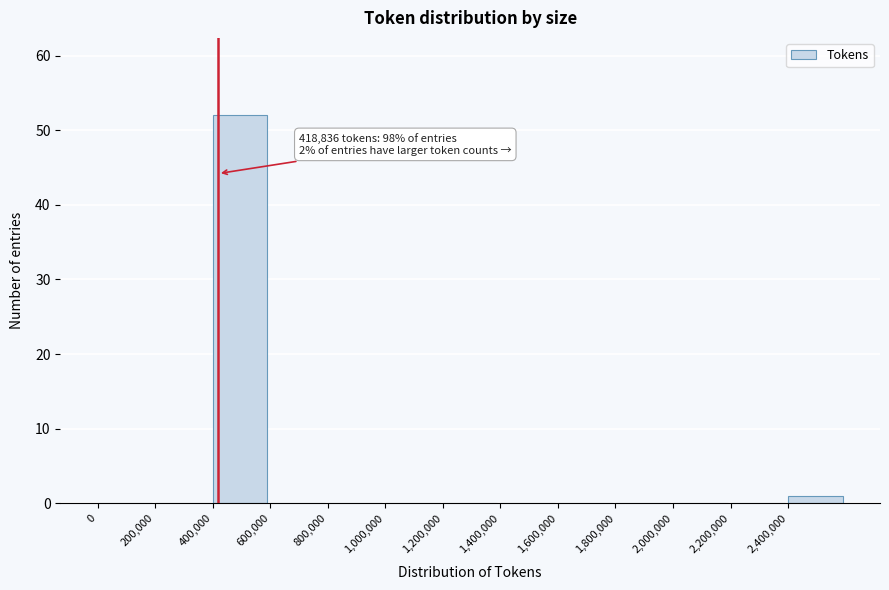

Over which range of the x-axis is the bar tallest?

400000 to 600000